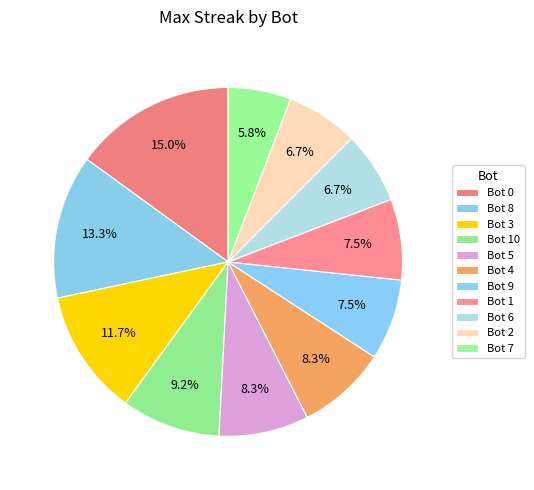

How many slices are in this pie chart?

11